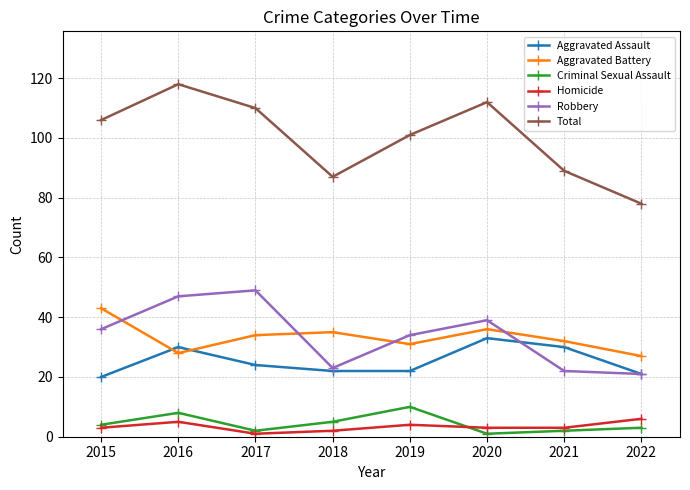

True or false: Criminal Sexual Assault and Total cross at least once.

False